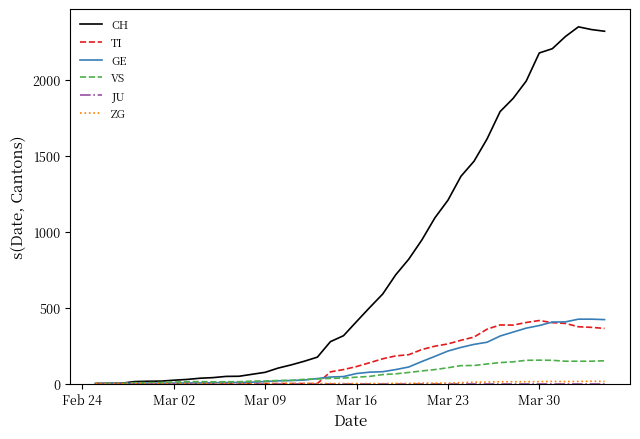

What is the greatest value displayed?

2349